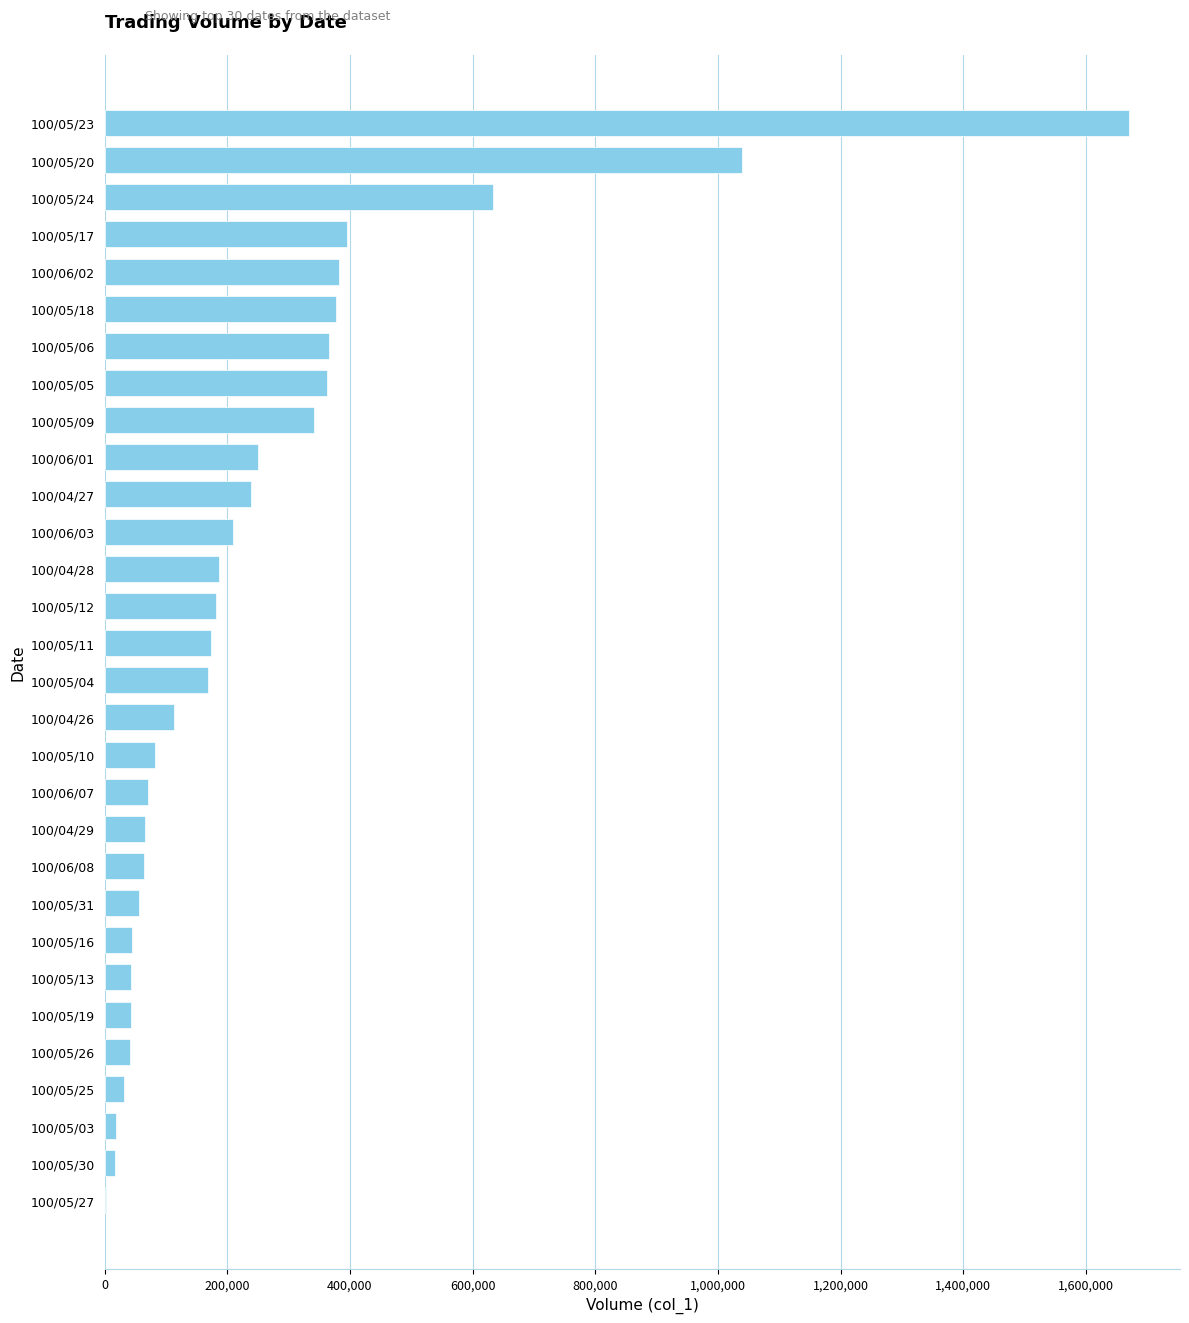

The value at 100/05/20 is 1040000. True or false?

True